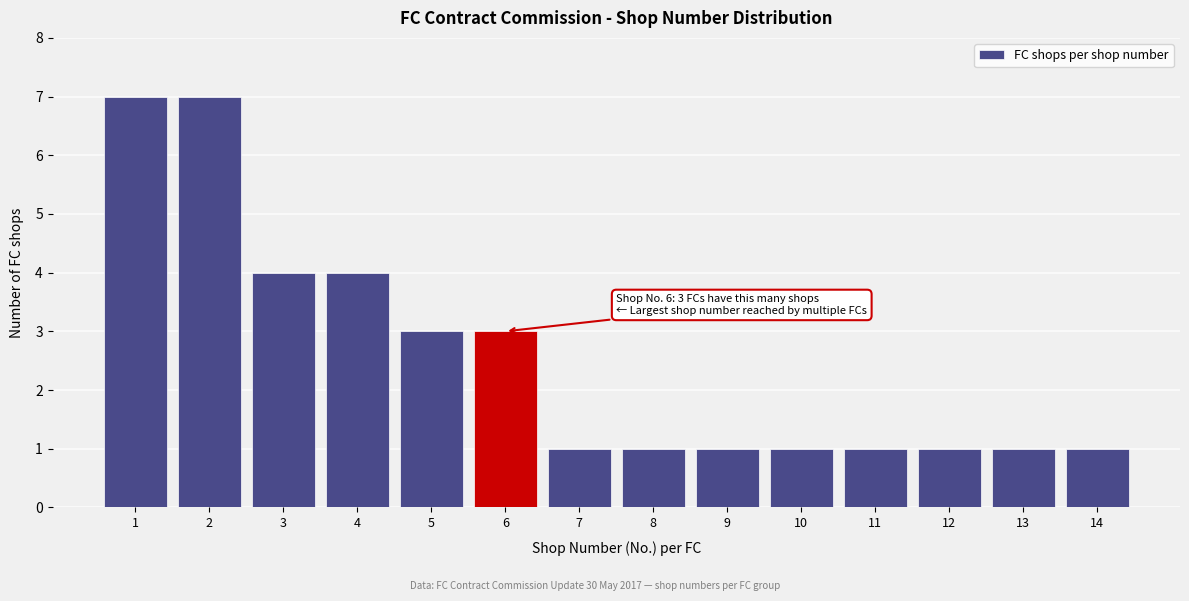

Reading left to right, transcribe all the data shown in this chart.

7	7	4	4	3	3	1	1	1	1	1	1	1	1